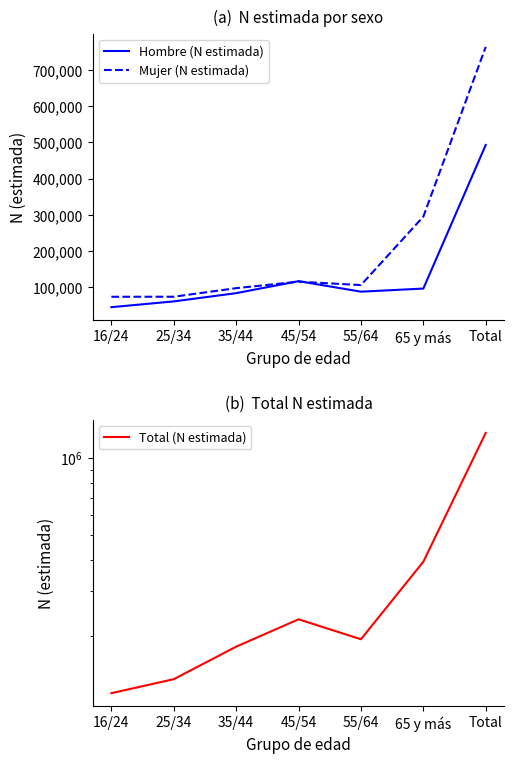

How many interior local peaks does the Hombre (N estimada) series have?

1